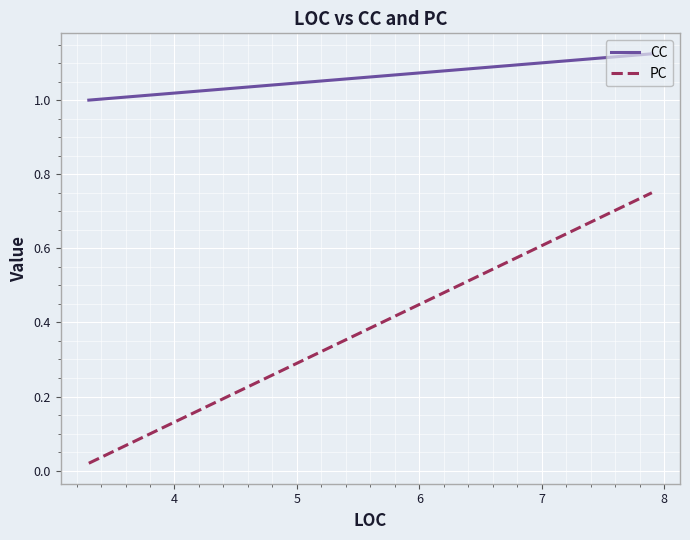

Rank the series by their maximum value, from highest to lowest.

CC, PC